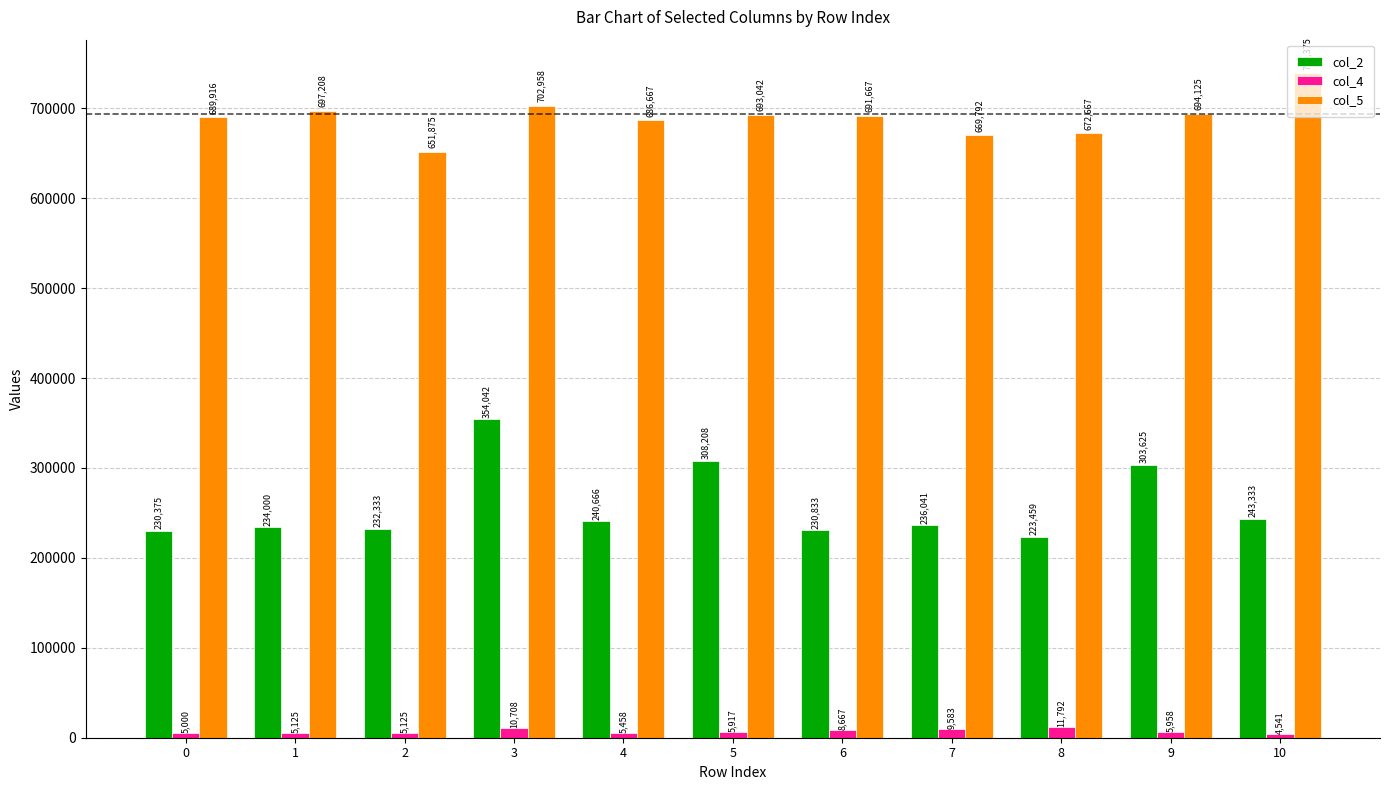

Rank the series by their average value, from lowest to highest.

col_4, col_2, col_5